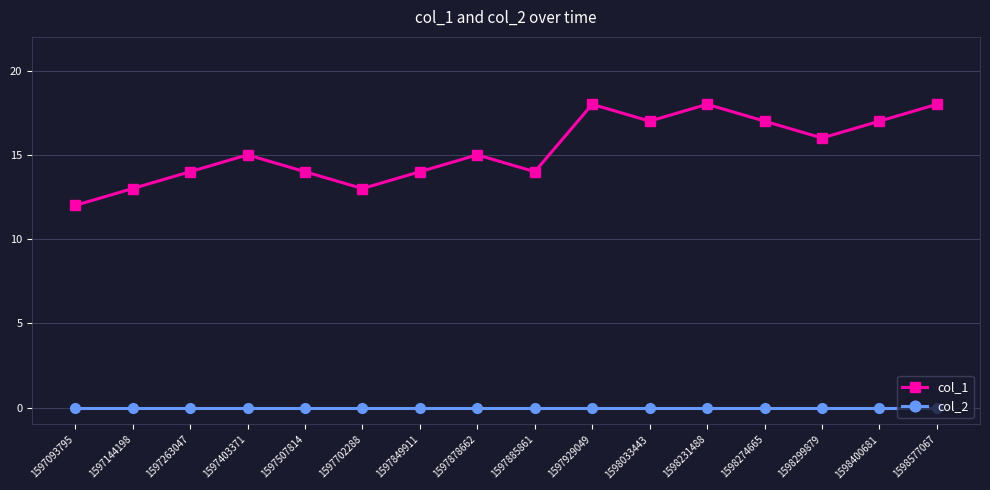

List the series in order of their peak value, highest first.

col_1, col_2